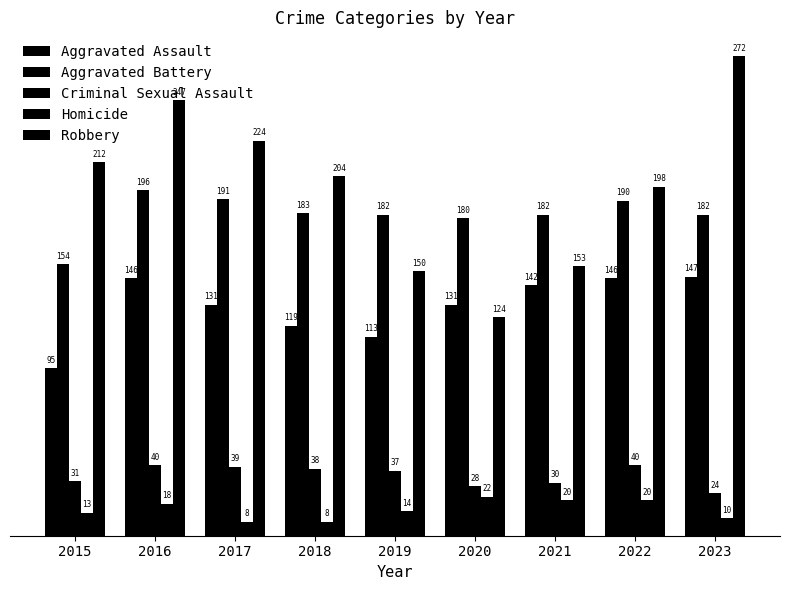

Does the chart contain any negative values?

No